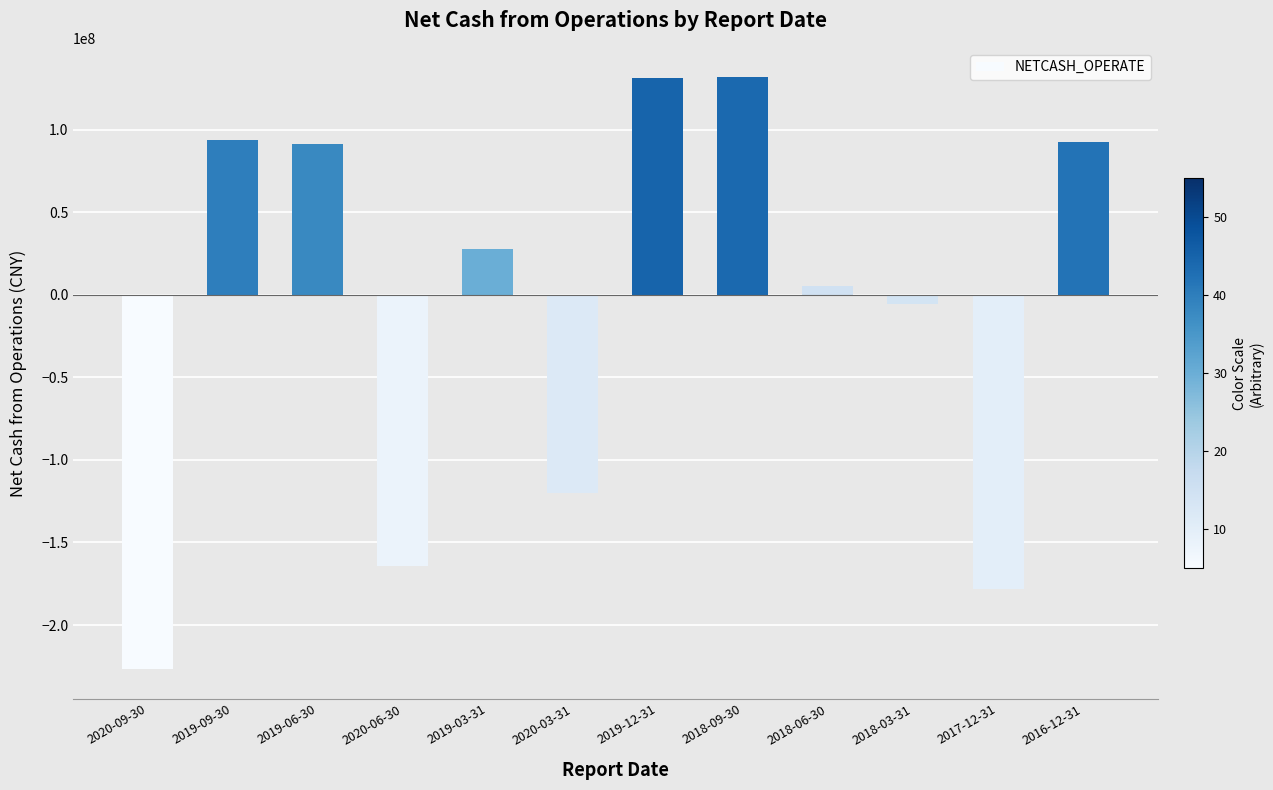

What is the difference between the values at 2019-12-31 and 2016-12-31?

39283312.8